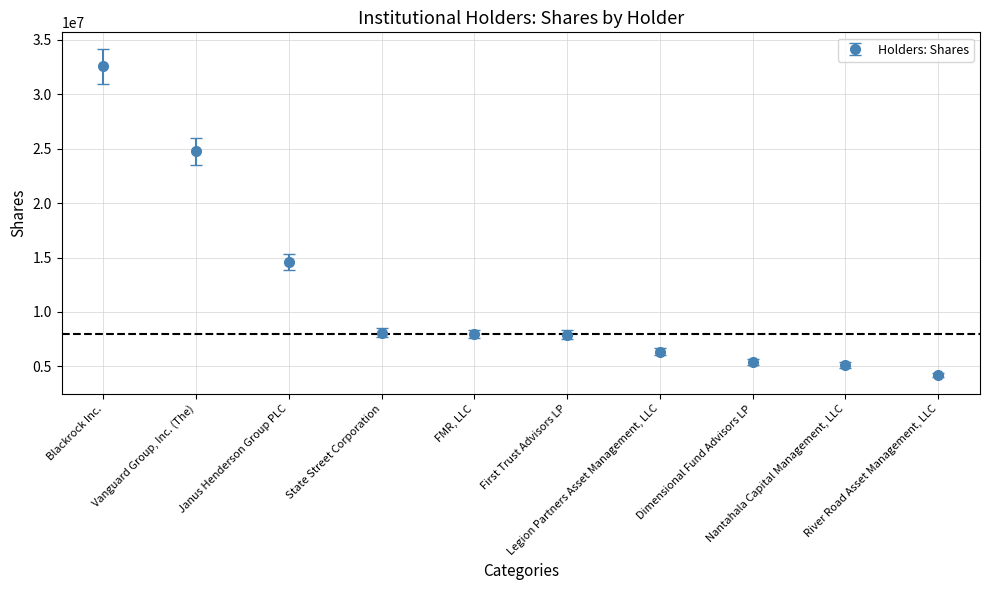

What is the maximum value shown in the chart?

32564409